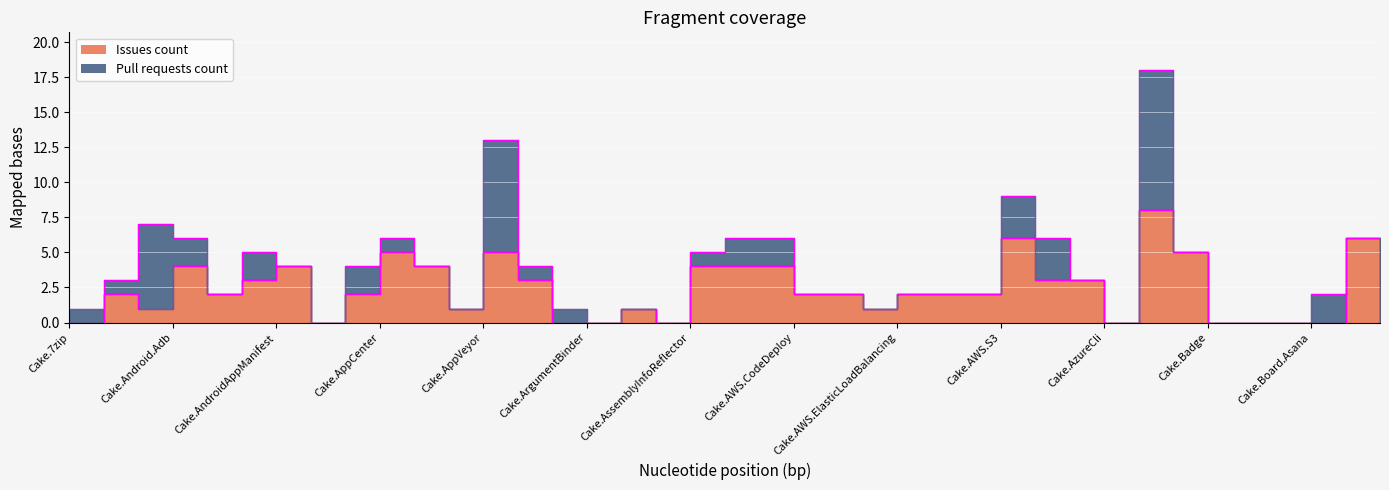

Reading left to right, extract all data points from this chart.

0	2	1	4	2	3	4	0	2	5	4	1	5	3	0	0	1	0	4	4	4	2	2	1	2	2	2	6	3	3	0	8	5	0	0	0	0	6	0